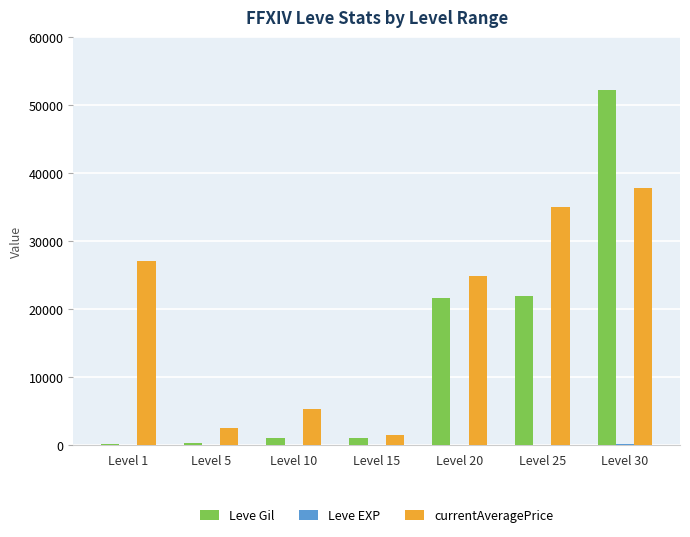

What is the spread (max minus min) of values at Level 10?

5241